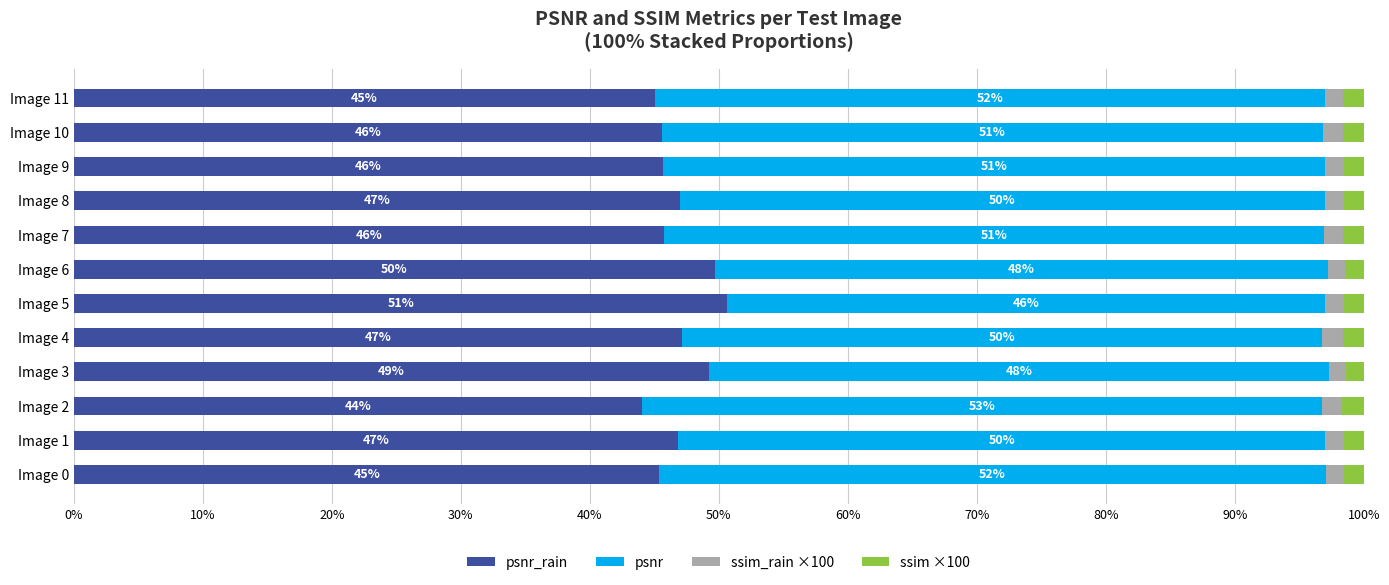

What is the total value across all series at Image 5?

100.0